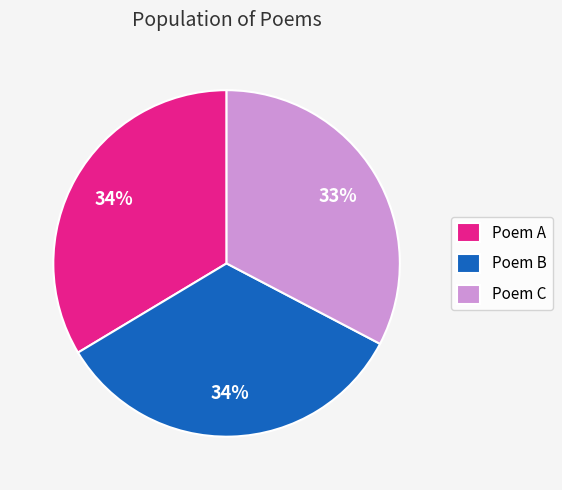

How many segments does this pie chart have?

3